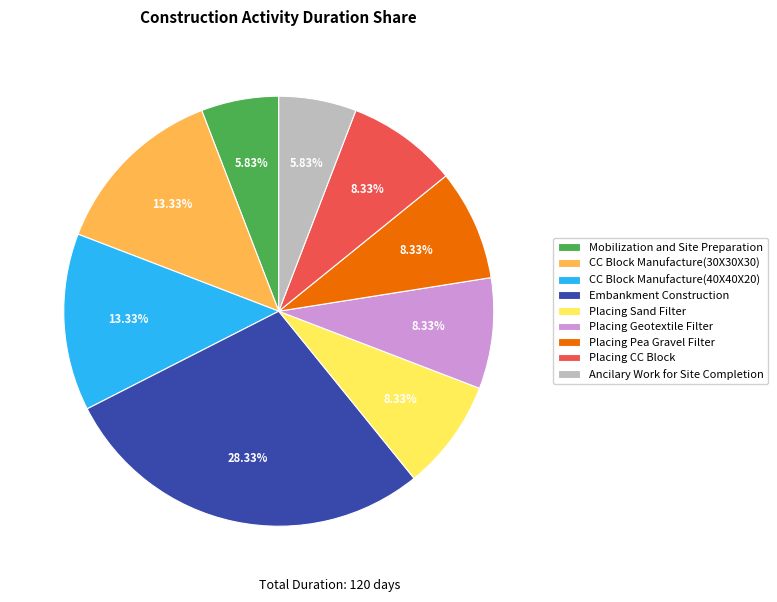

Count the number of slices in the pie.

9